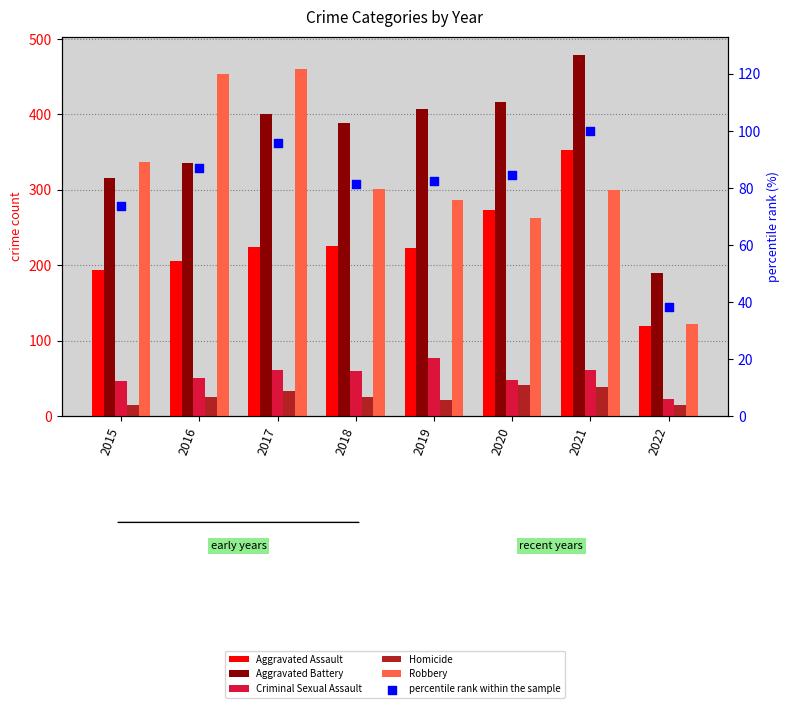

What are all the series names shown in the legend?

Aggravated Assault, Aggravated Battery, Criminal Sexual Assault, Homicide, Robbery, percentile rank within the sample